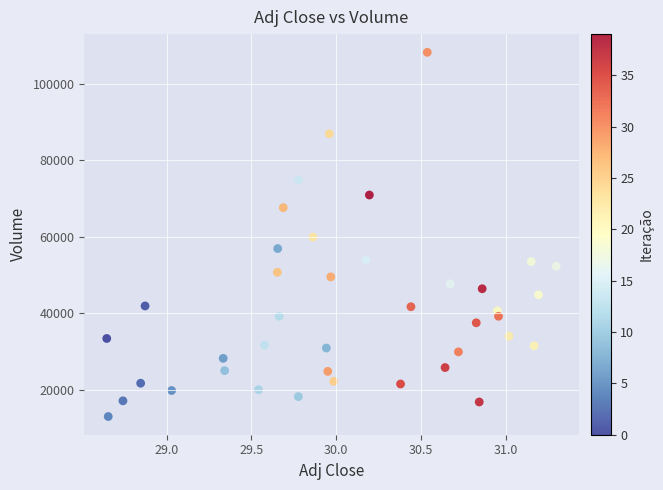

What is the range of Y values (max minus min)?

95200